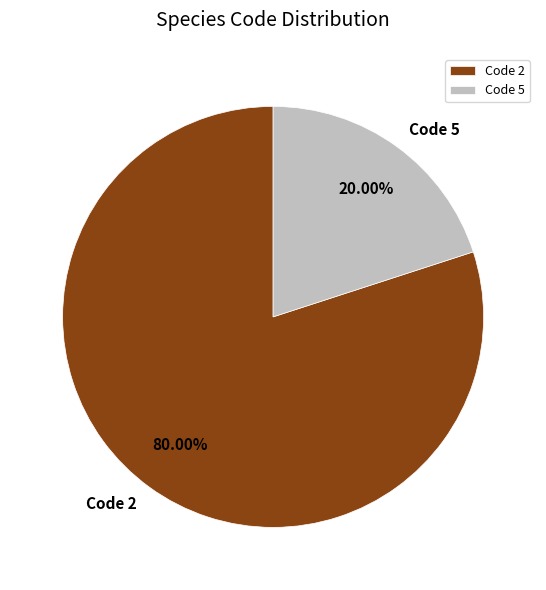

Is there a majority slice in this chart?

Yes